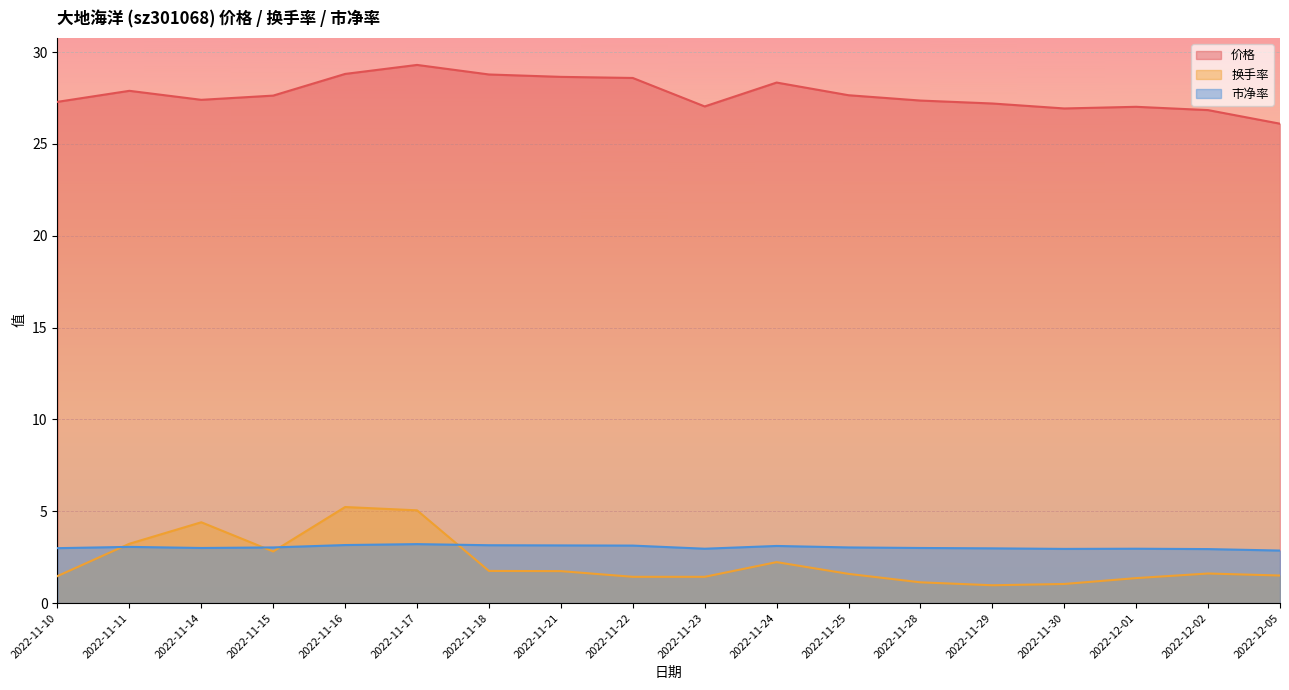

Does the chart display data point markers on the line(s)?

No